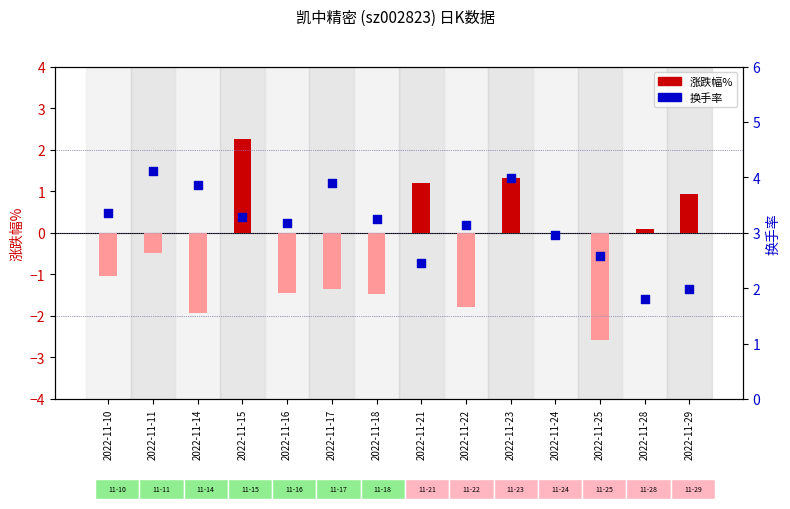

Which series has the largest total across all categories?

换手率